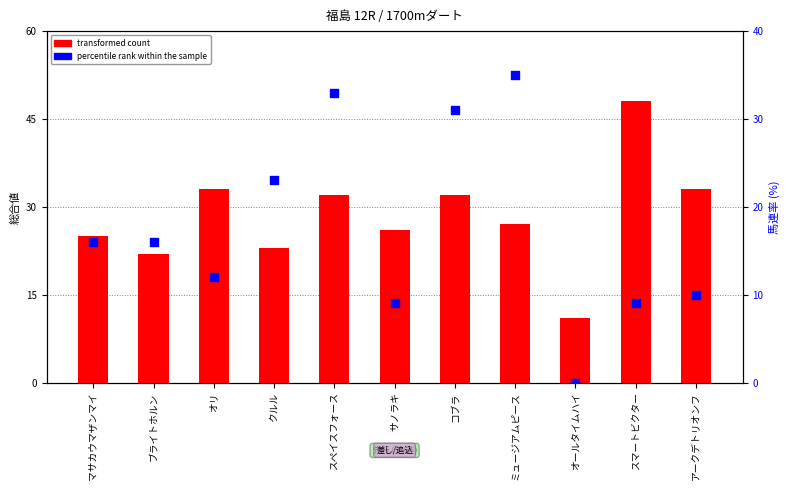

Which series reaches the minimum Y coordinate?

percentile rank within the sample